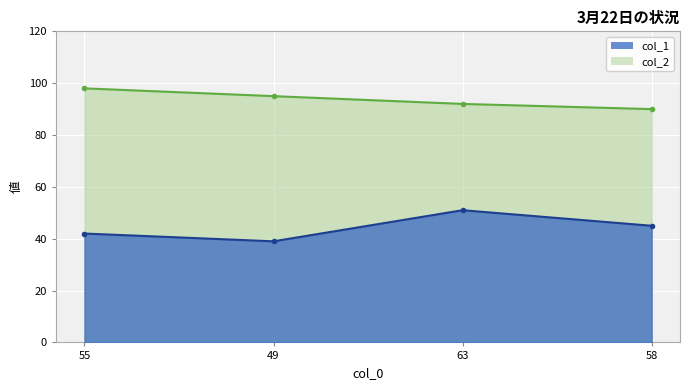

Which category has the lowest value across all series?

49